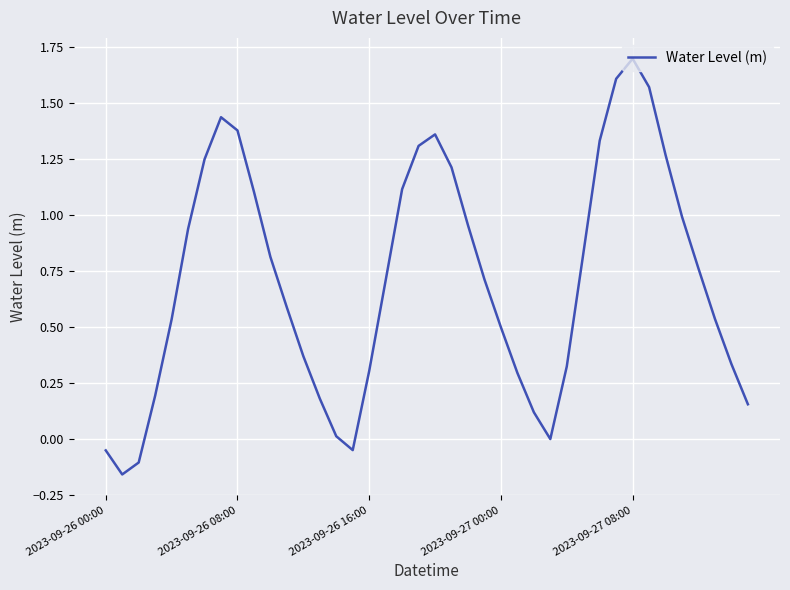

What is the greatest value displayed?

1.7